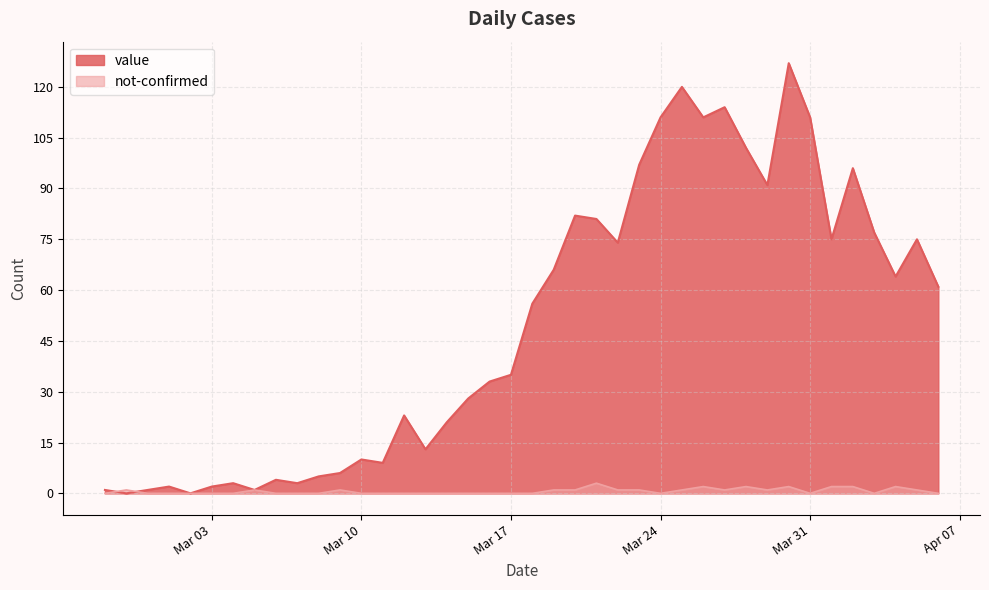

List the series in order of their peak value, lowest first.

not-confirmed, value